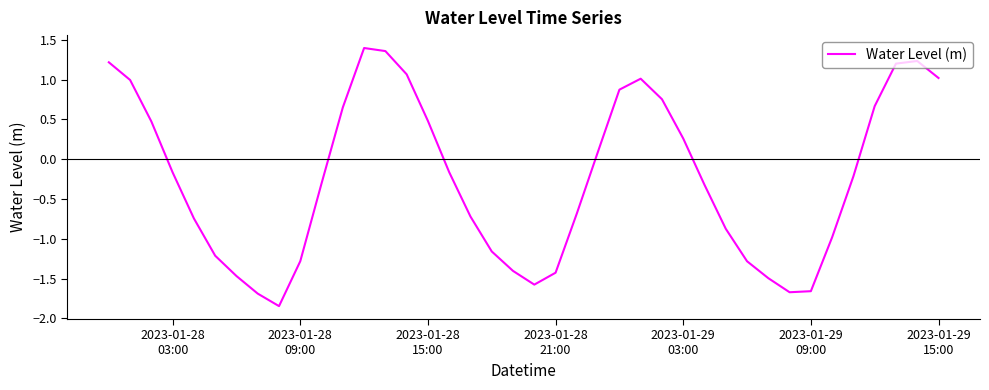

What is the difference between the maximum and minimum values?

3.2